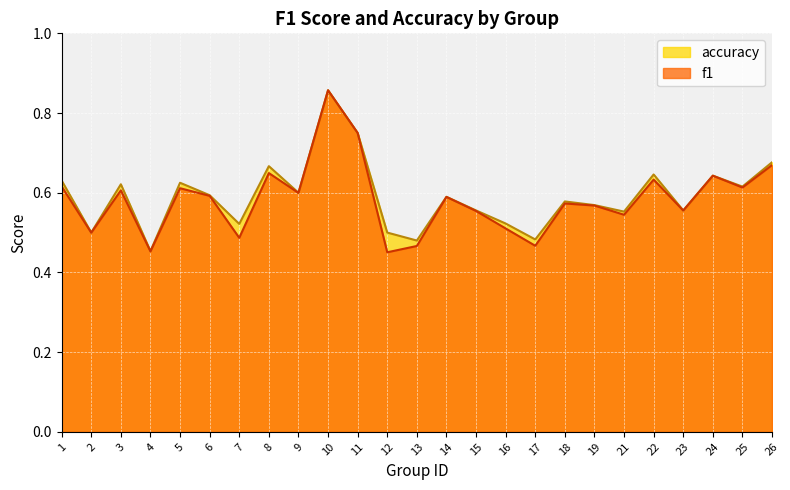

True or false: accuracy and f1 intersect in this chart.

False